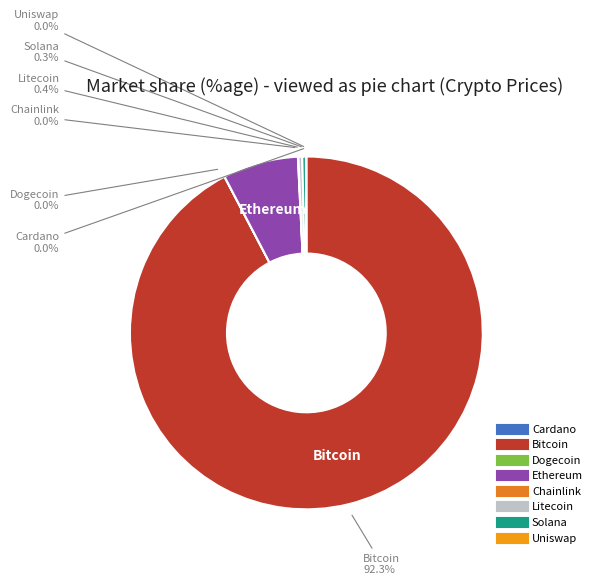

Does any single category account for the majority?

Yes